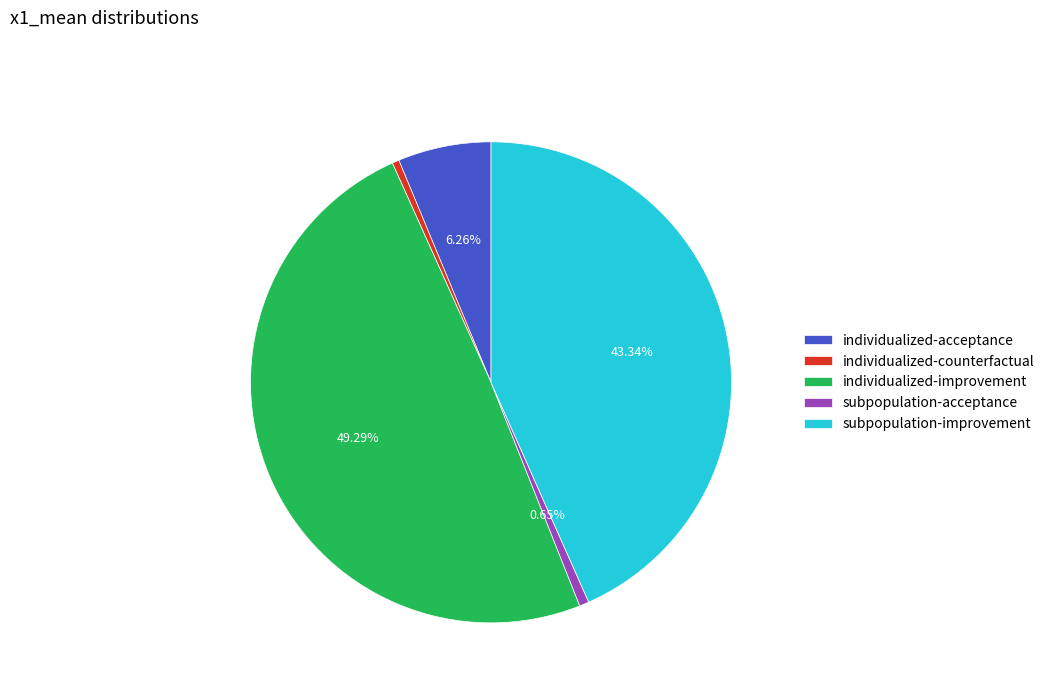

What is the largest slice in the pie chart?

individualized-improvement